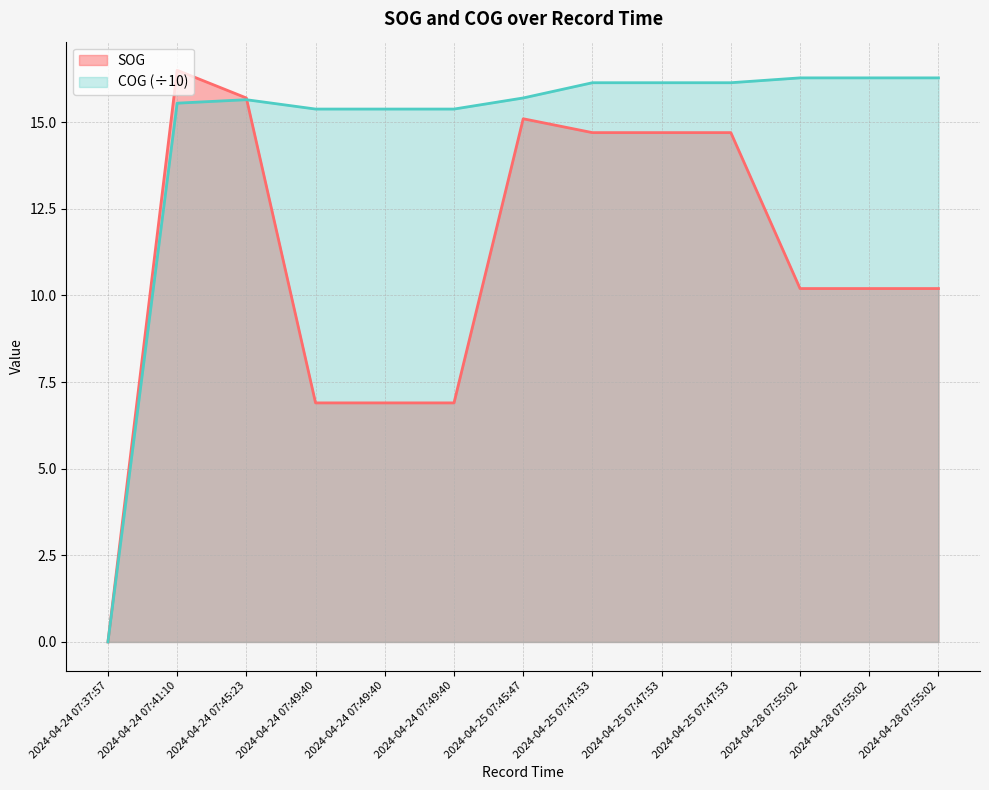

How many lines are shown in the chart?

2